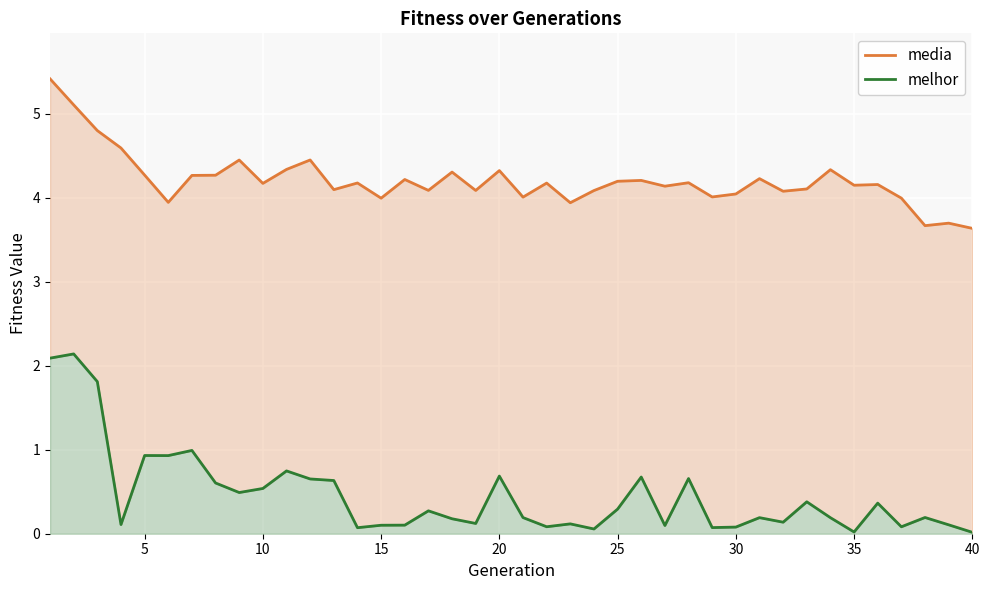

Reading left to right, transcribe all the data shown in this chart.

media: 5.4	5.1	4.8	4.6	4.3	3.9	4.3	4.3	4.4	4.2	4.3	4.4	4.1	4.2	4.0	4.2	4.1	4.3	4.1	4.3	4.0	4.2	3.9	4.1	4.2	4.2	4.1	4.2	4.0	4.0	4.2	4.1	4.1	4.3	4.1	4.2	4.0	3.7	3.7	3.6
melhor: 2.1	2.1	1.8	0.1	0.9	0.9	1.0	0.6	0.5	0.5	0.7	0.7	0.6	0.1	0.1	0.1	0.3	0.2	0.1	0.7	0.2	0.1	0.1	0.1	0.3	0.7	0.1	0.7	0.1	0.1	0.2	0.1	0.4	0.2	0.0	0.4	0.1	0.2	0.1	0.0